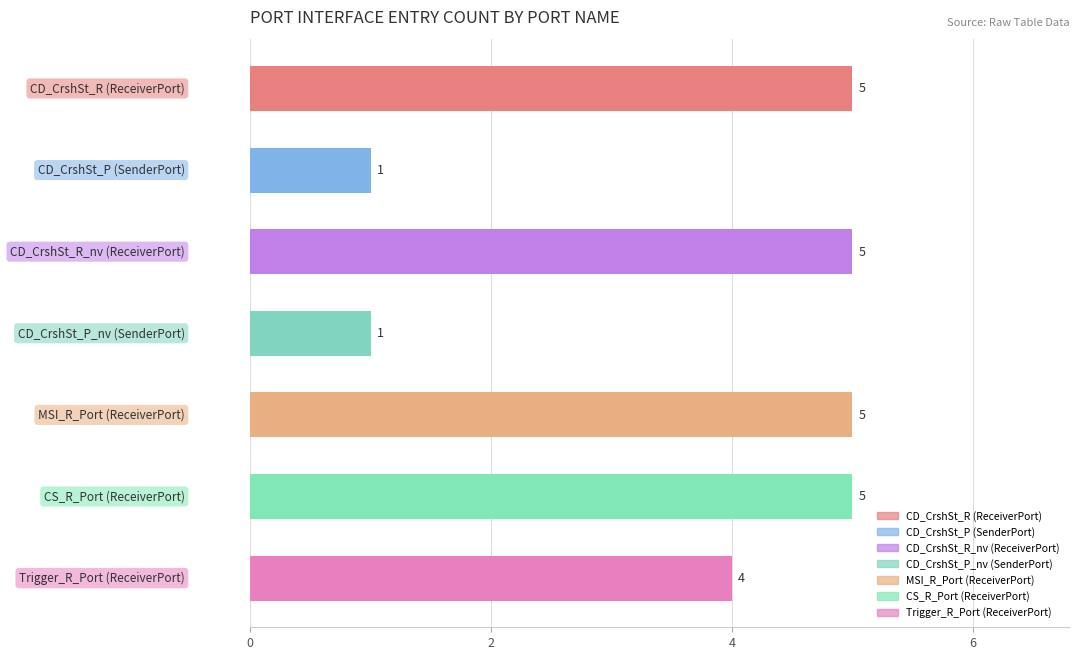

Reading bottom to top, extract all data points from this chart.

4	5	5	1	5	1	5